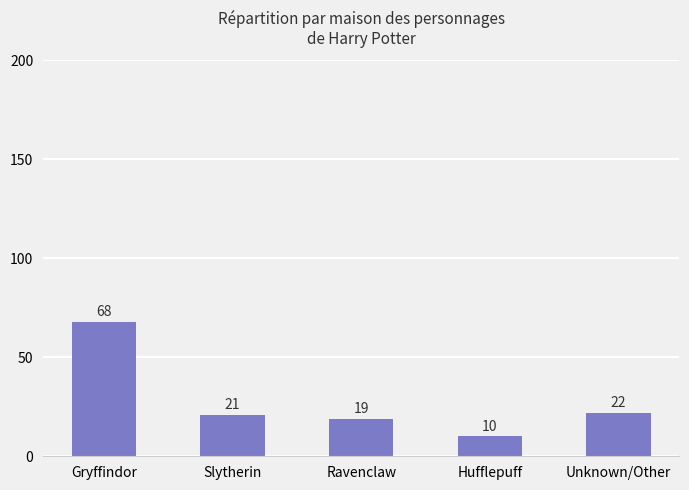

Where is the data nearest to the value 39?

Unknown/Other